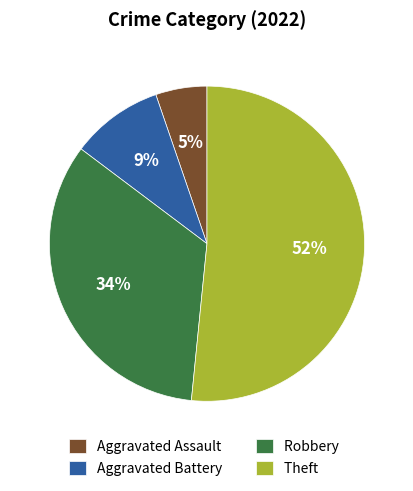

What percentage is the Robbery slice, to the nearest percent?

34%